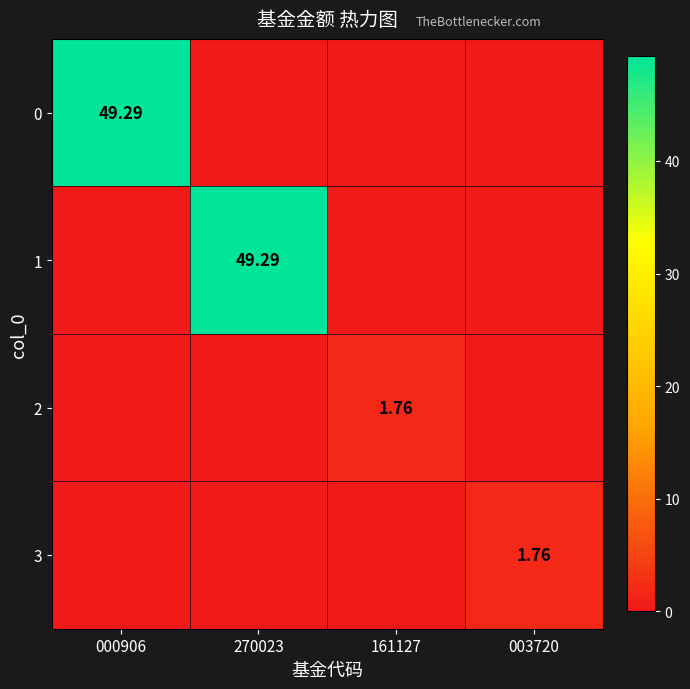

What is the greatest value displayed?

49.3